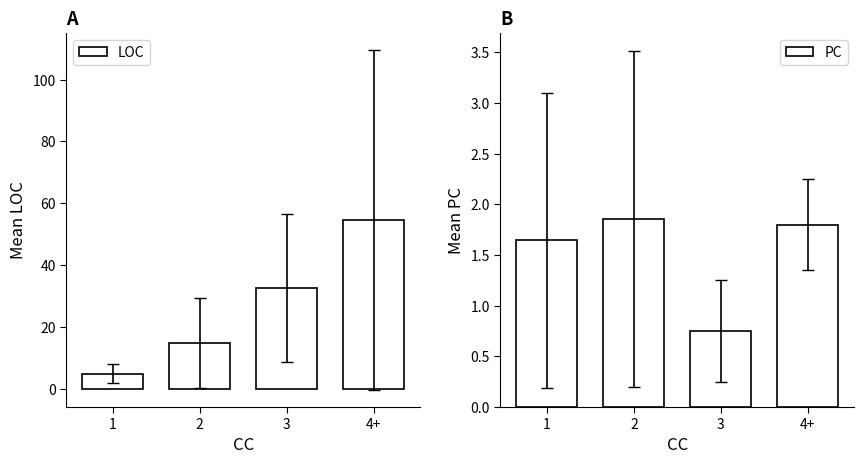

The PC series shows 0.3 at 3. True or false?

False